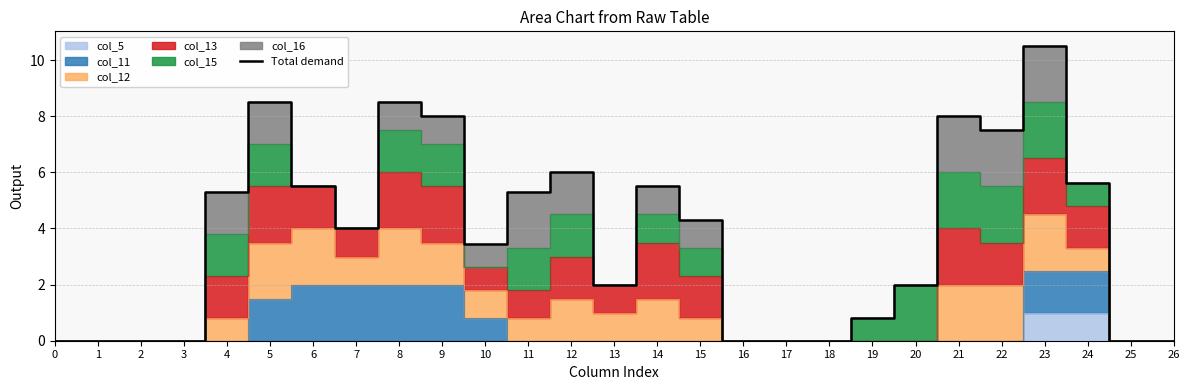

What is the ratio of the value at 5 to the value at 14?

1.5